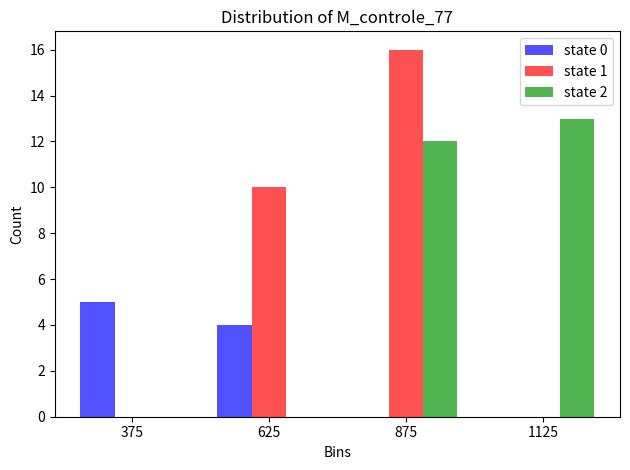

Reading left to right, list every range on the x-axis with the height of the bar of each series over it. The values are not printed on the chart, so give them approximately, as read against the axis.

250 to 500: state 0=5	state 1=0	state 2=0
500 to 750: state 0=4	state 1=10	state 2=0
750 to 1000: state 0=0	state 1=16	state 2=12
1000 to 1250: state 0=0	state 1=0	state 2=13